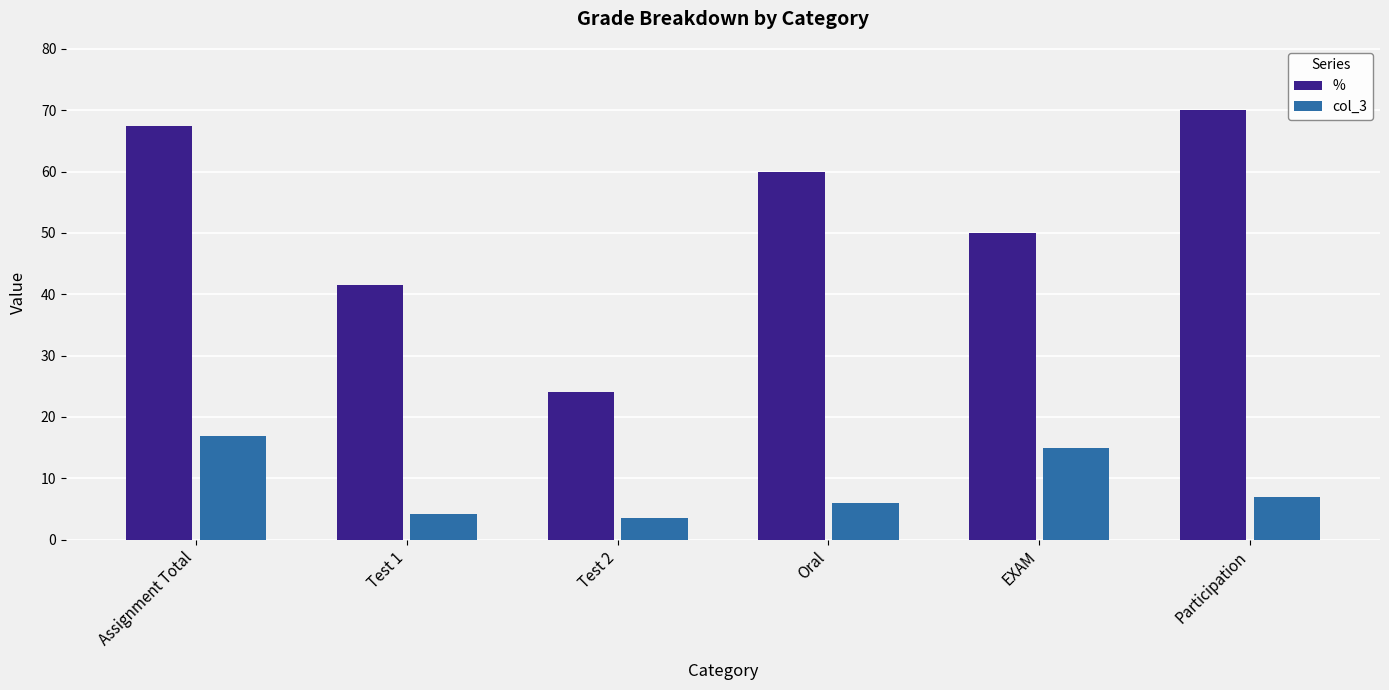

What is the difference between the % values at Test 2 and Participation?

46.0